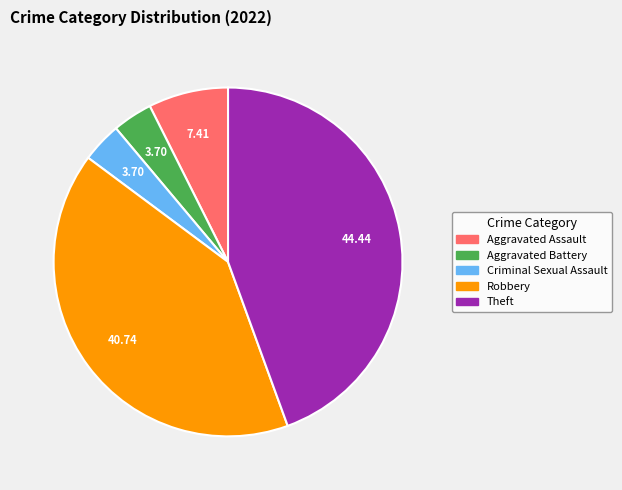

Does Theft represent more than half of the total?

No